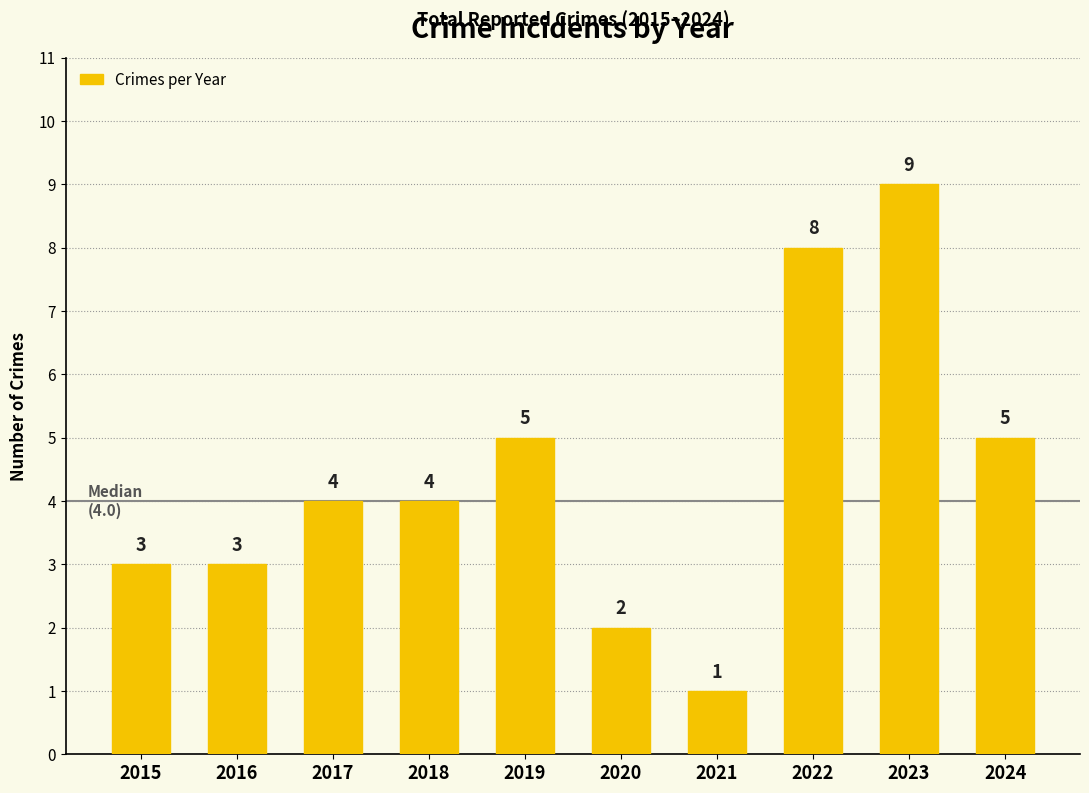

What is the value of the 6th bar from the left?

2